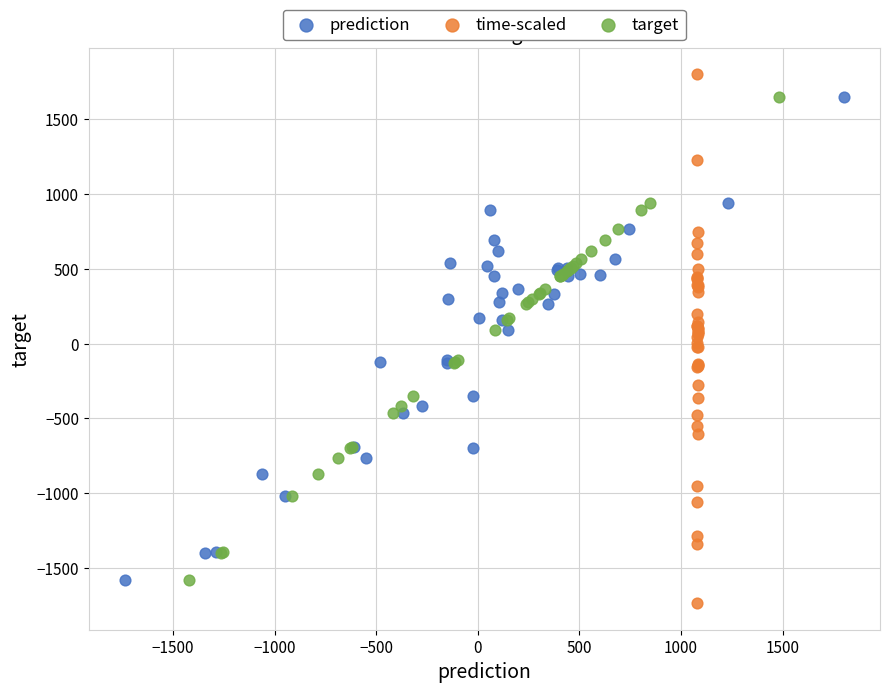

Which series has the widest spread of Y values?

time-scaled